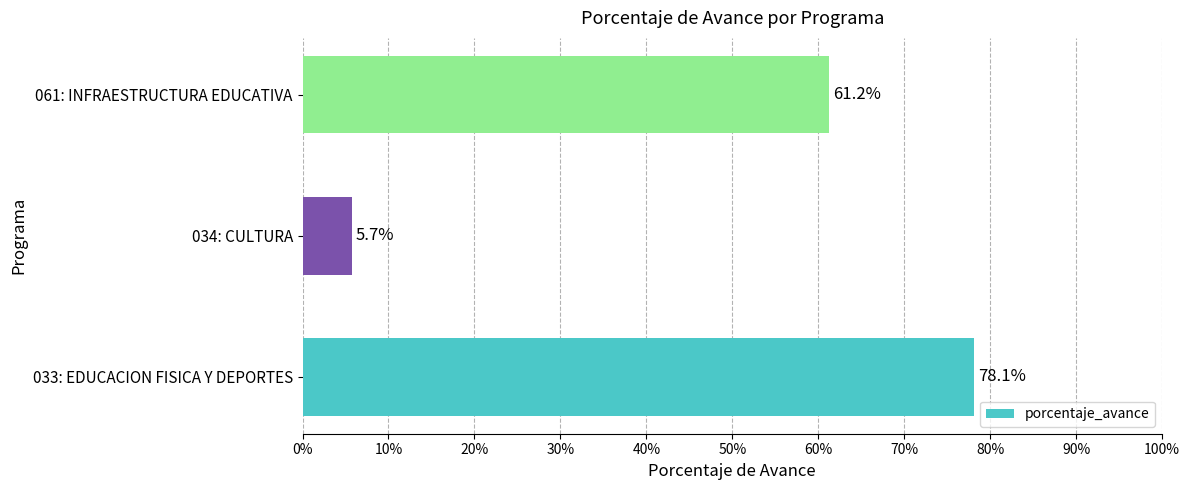

Approximately how many times larger is the value at 033: EDUCACION FISICA Y DEPORTES compared to 034: CULTURA?

13.7